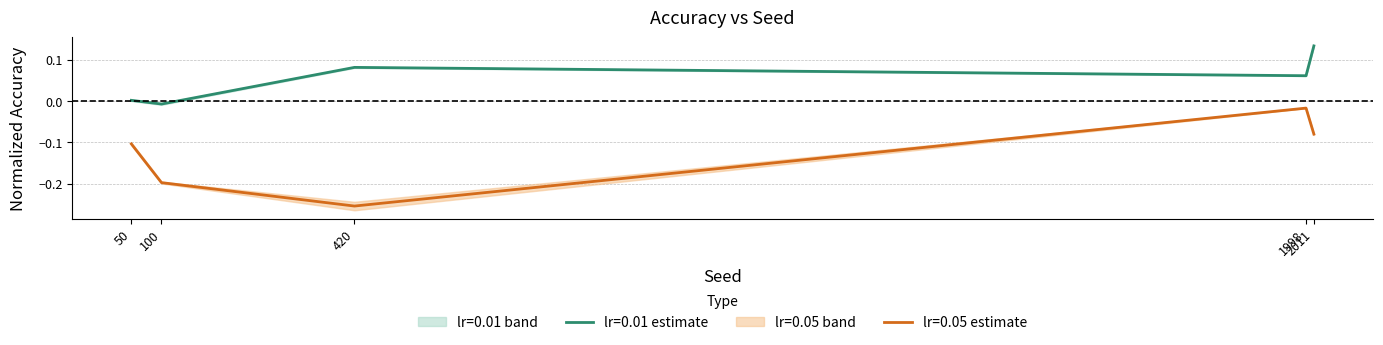

True or false: accuracy_lr005 and accuracy_lr001 intersect in this chart.

False